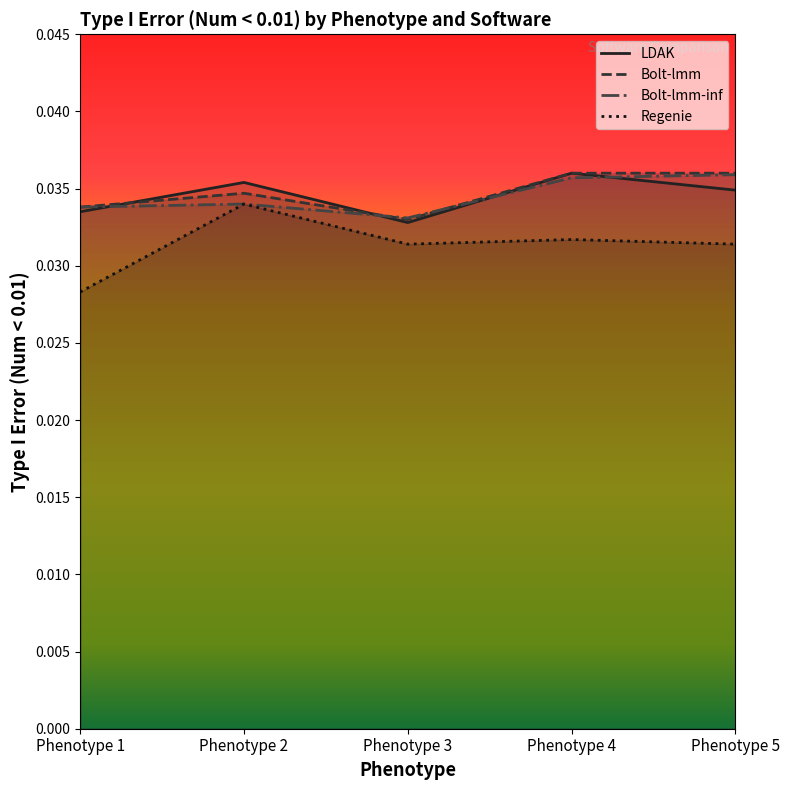

How many times do Bolt-lmm-inf and Bolt-lmm cross each other?

2